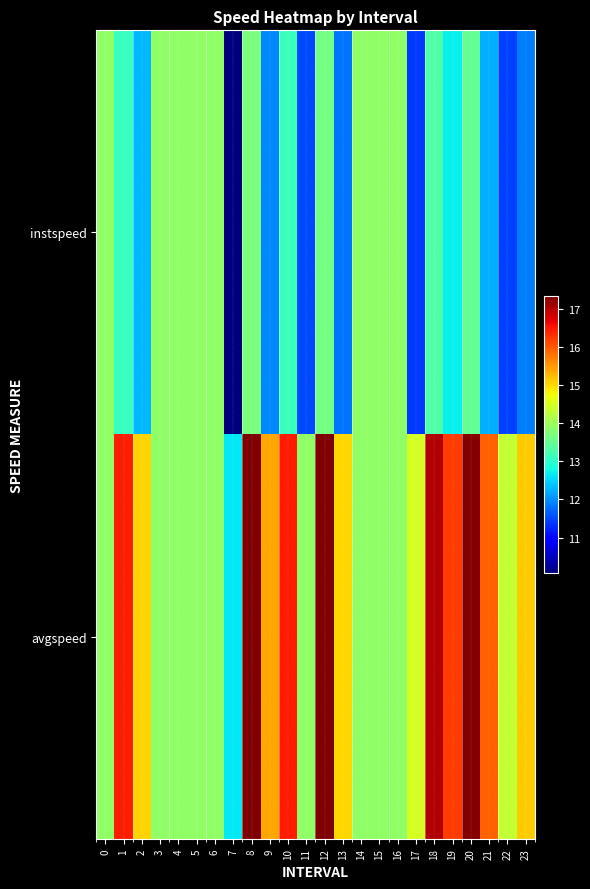

Count the number of categories in the chart.

24